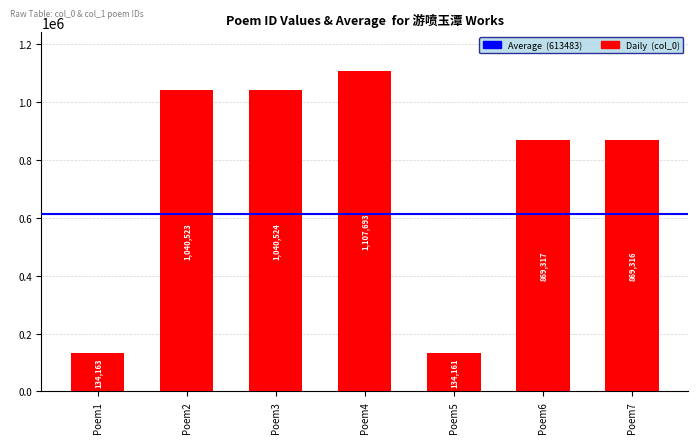

Reading left to right, extract all data points from this chart.

134163	1040523	1040524	1107693	134161	869317	869316